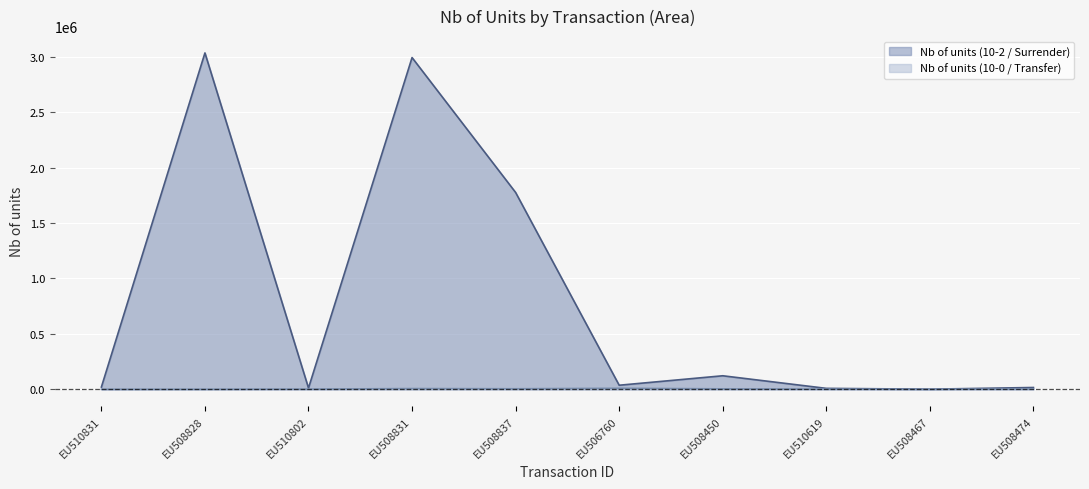

Reading right to left, list all the values displayed in this chart.

Nb of units (10-2 / Surrender): EU508474=16538	EU508467=1250	EU510619=8673	EU508450=122233	EU506760=36964	EU508837=1775172	EU508831=2991509	EU510802=11727	EU508828=3033405	EU510831=20494
Nb of units (10-0 / Transfer): EU508474=3494	EU508467=452	EU510619=2000	EU508450=4236	EU506760=9502	EU508837=5000	EU508831=6800	EU510802=2000	EU508828=650	EU510831=450